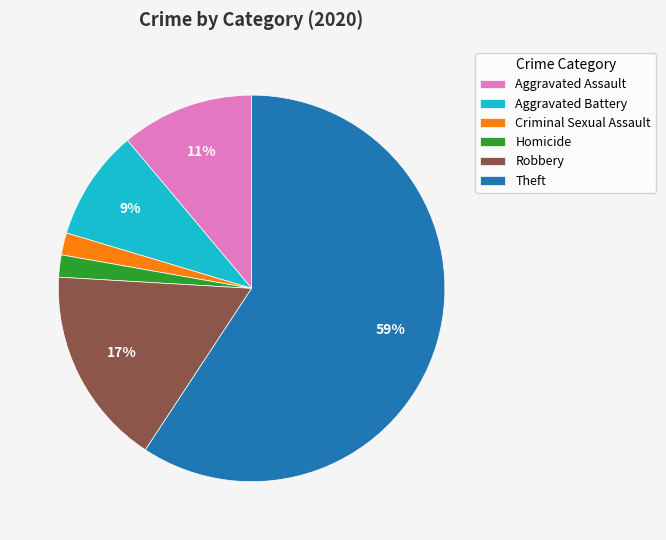

Is there a majority slice in this chart?

Yes